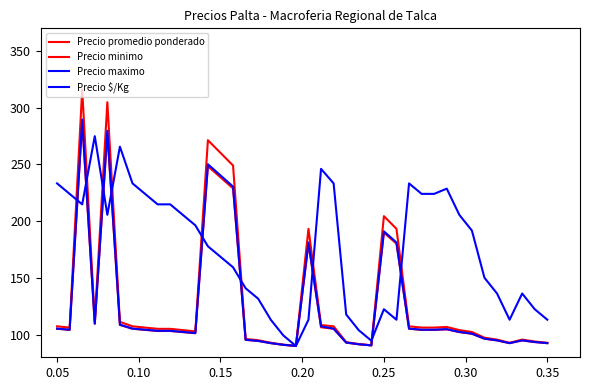

What is the minimum value shown in the chart?

90.0